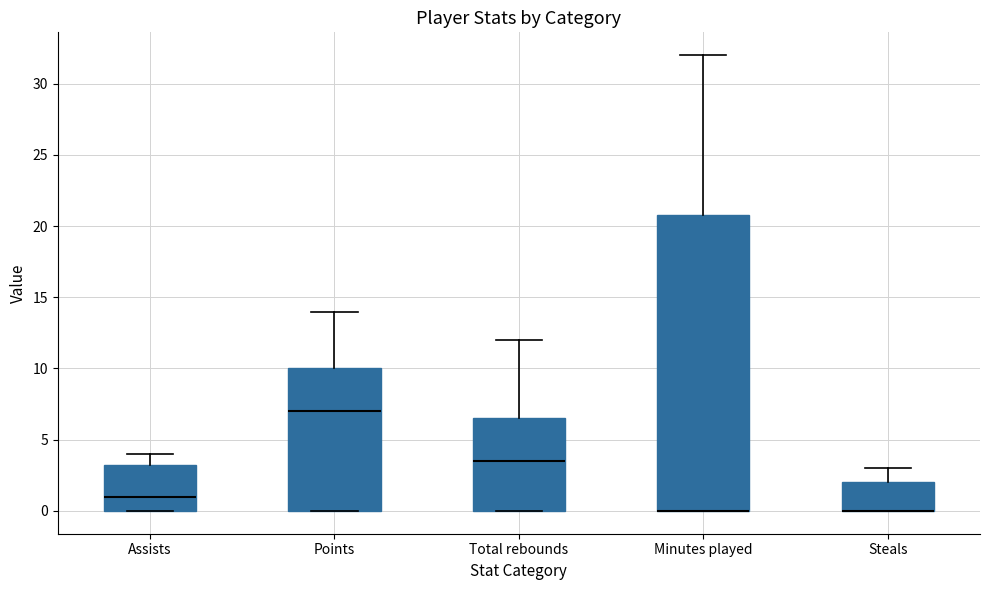

Where is the upper edge of the box for Minutes played on the y-axis? The values are not printed on the chart, so give them approximately, as read against the axis.

21.0